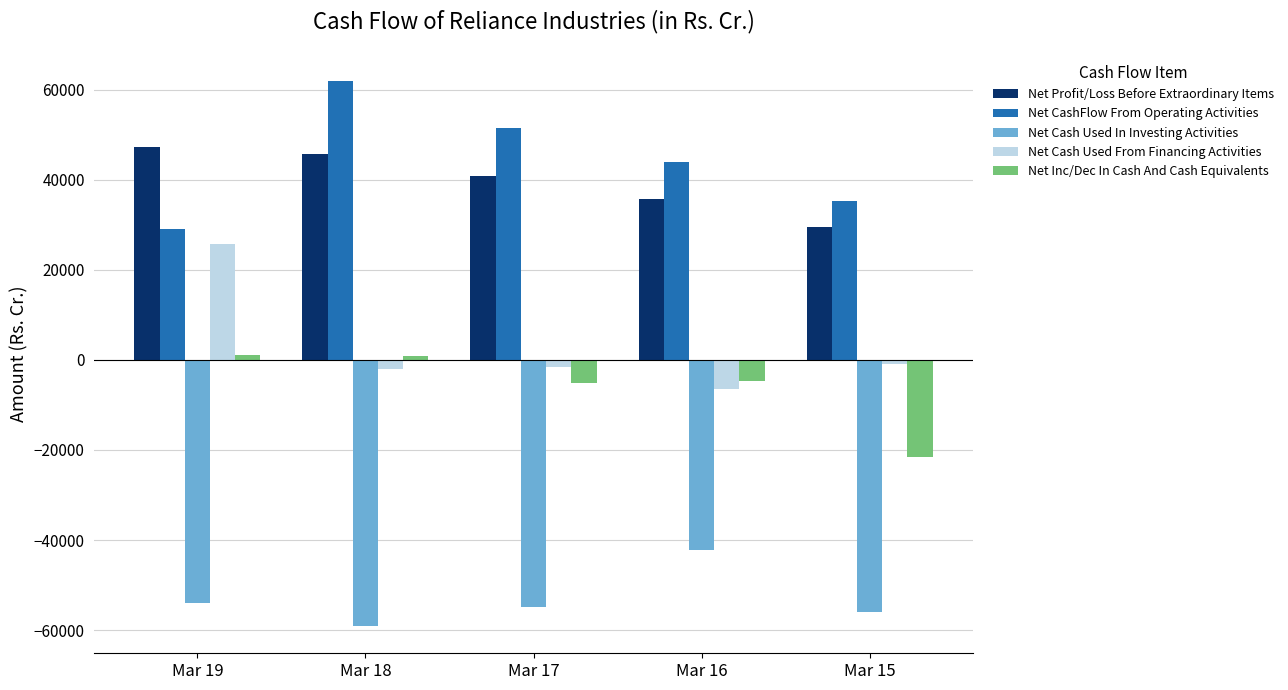

The value of Net Cash Used In Investing Activities at Mar 17 is -54949. True or false?

True